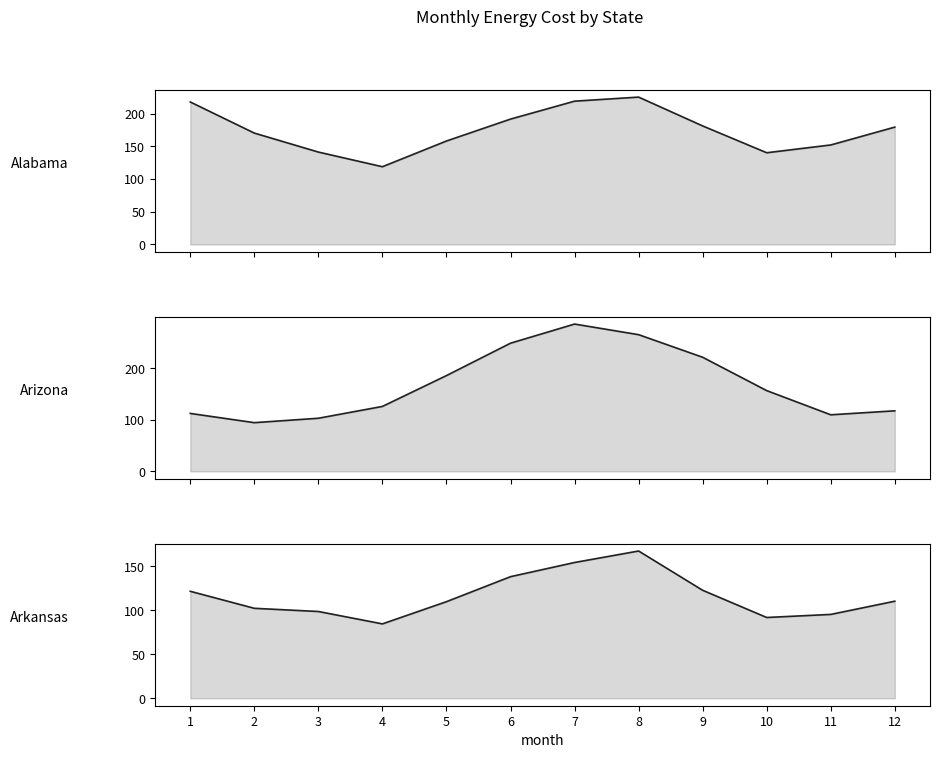

What is the difference between the maximum and minimum values in the Alabama series?

106.5